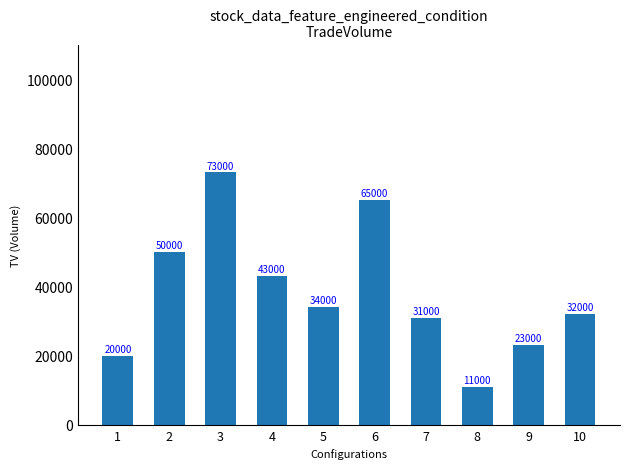

Reading left to right, list all the values displayed in this chart.

20000	50000	73000	43000	34000	65000	31000	11000	23000	32000